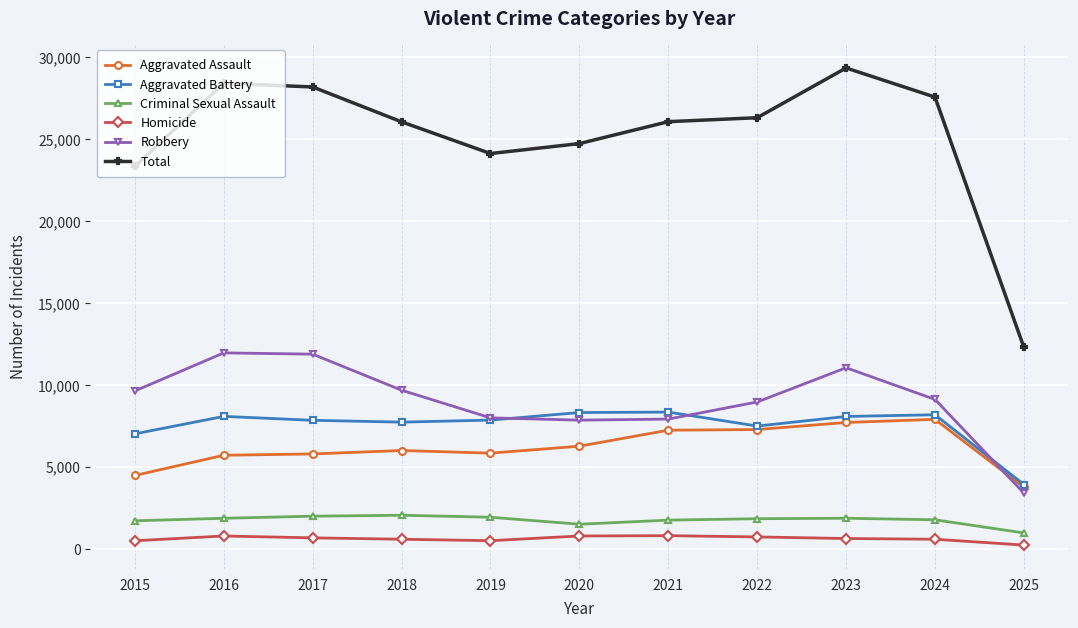

How many series are shown in this chart?

6